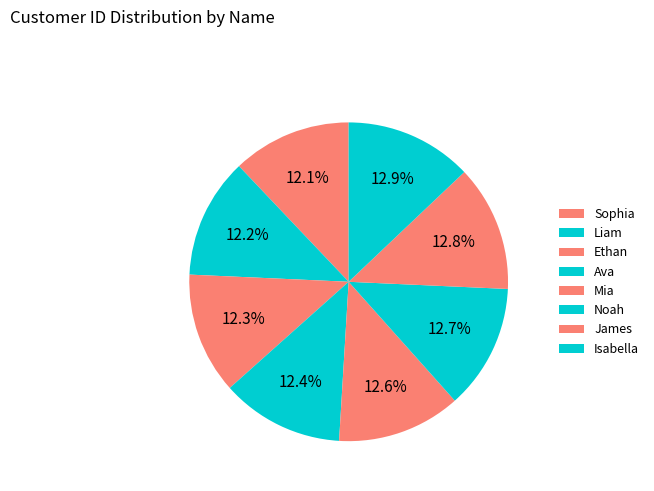

How many segments does this pie chart have?

8